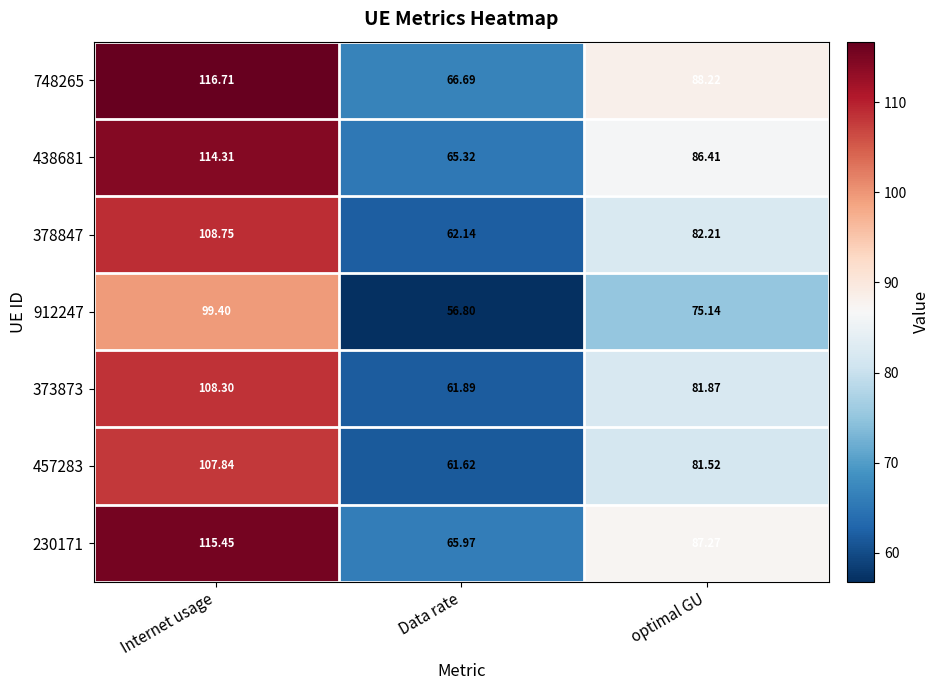

At which label does 912247 first exceed 75?

Internet usage